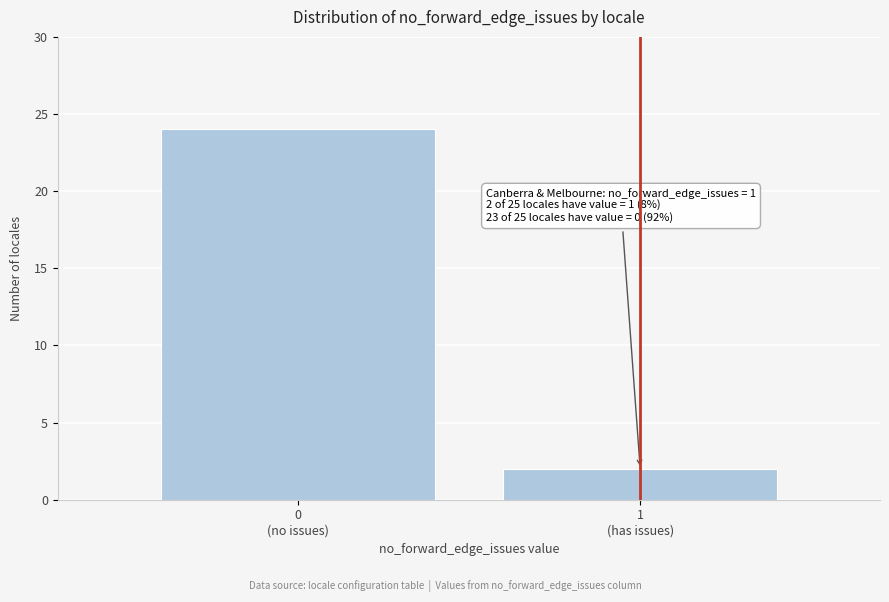

Reading left to right, extract all data points from this chart.

24	2